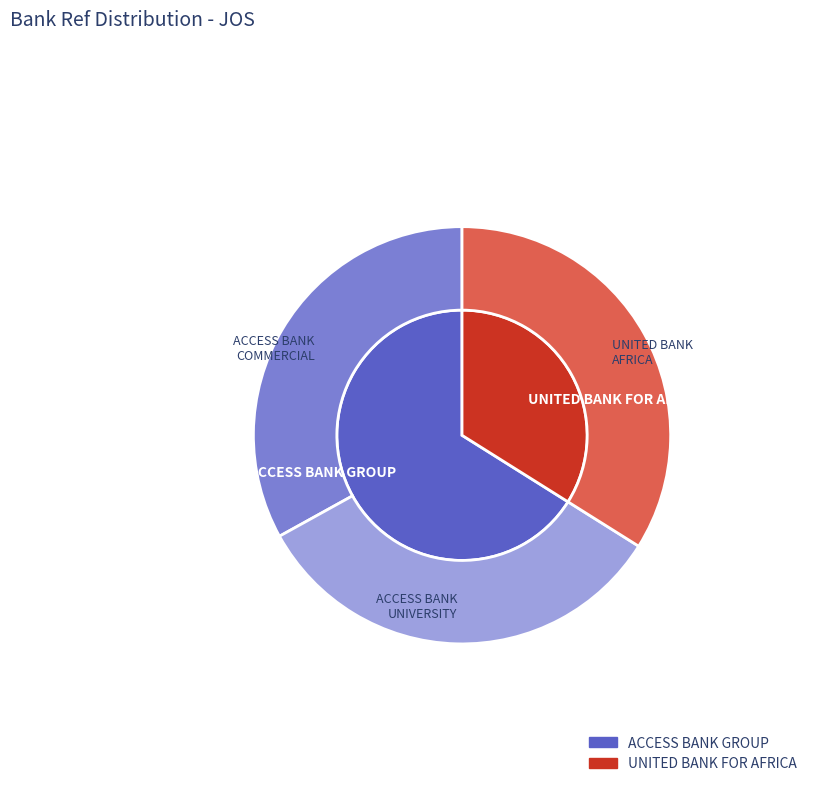

What percentage is the UNITED BANK FOR AFRICA - #272 - JOS - YE slice, to the nearest percent?

34%